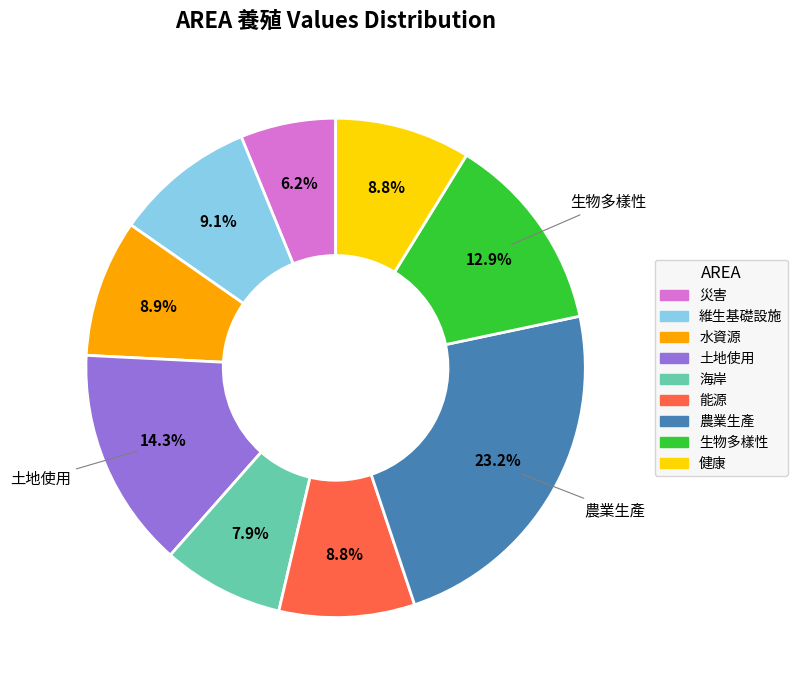

What percentage is the 海岸 slice, to the nearest percent?

8%